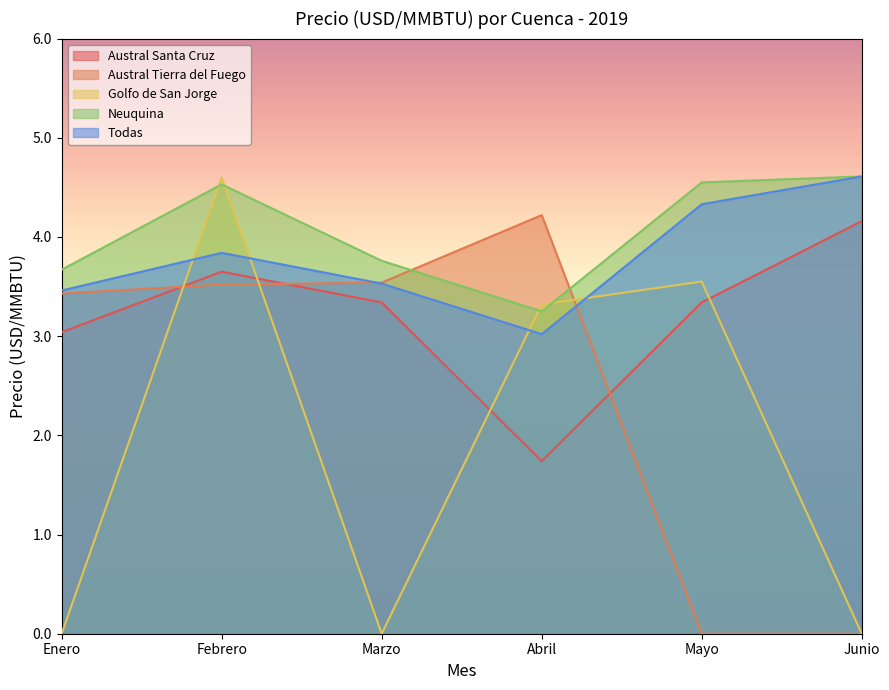

Is it true that Golfo de San Jorge equals 0.0 at Enero?

True